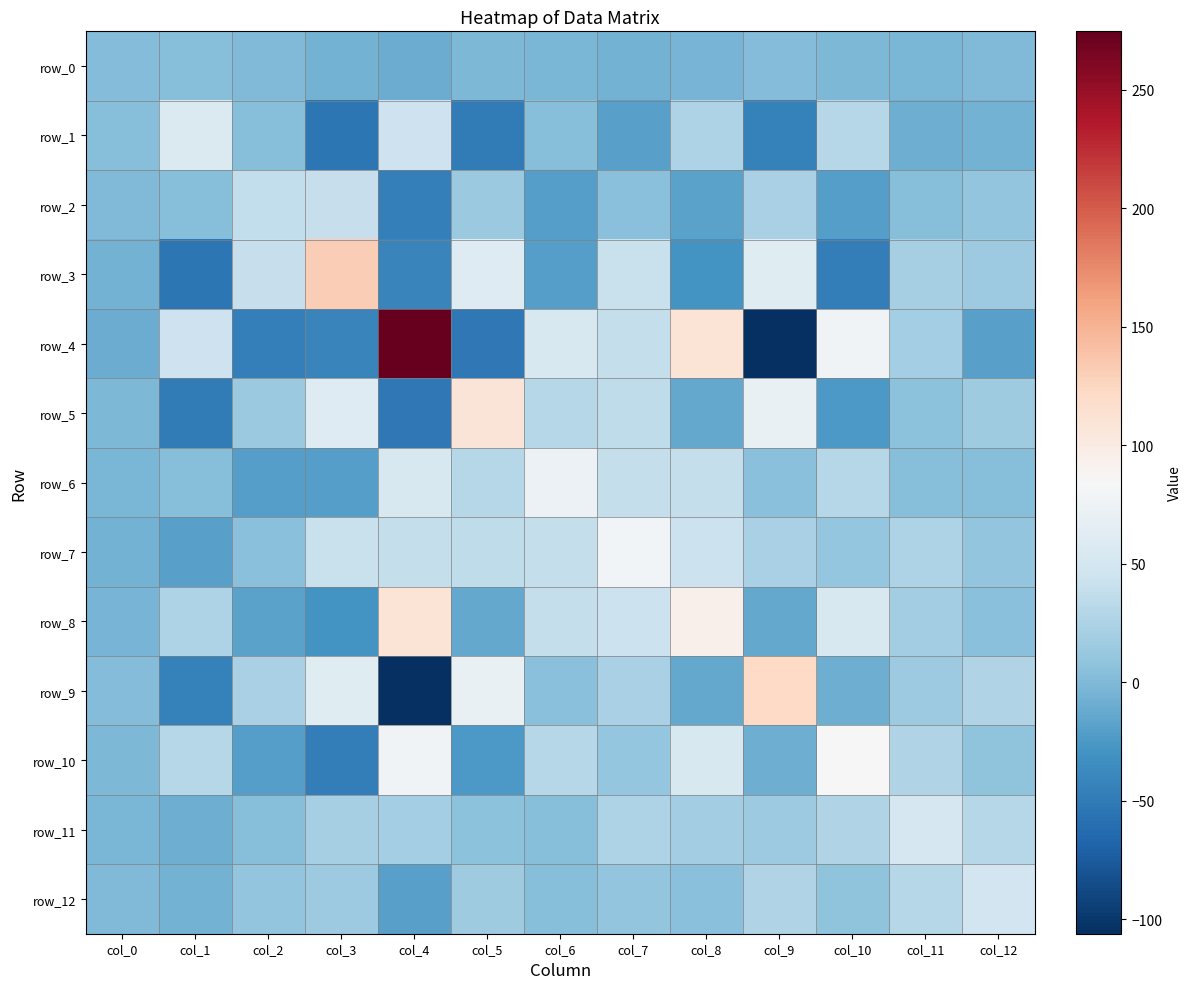

How many values in row_12 are below zero?

2